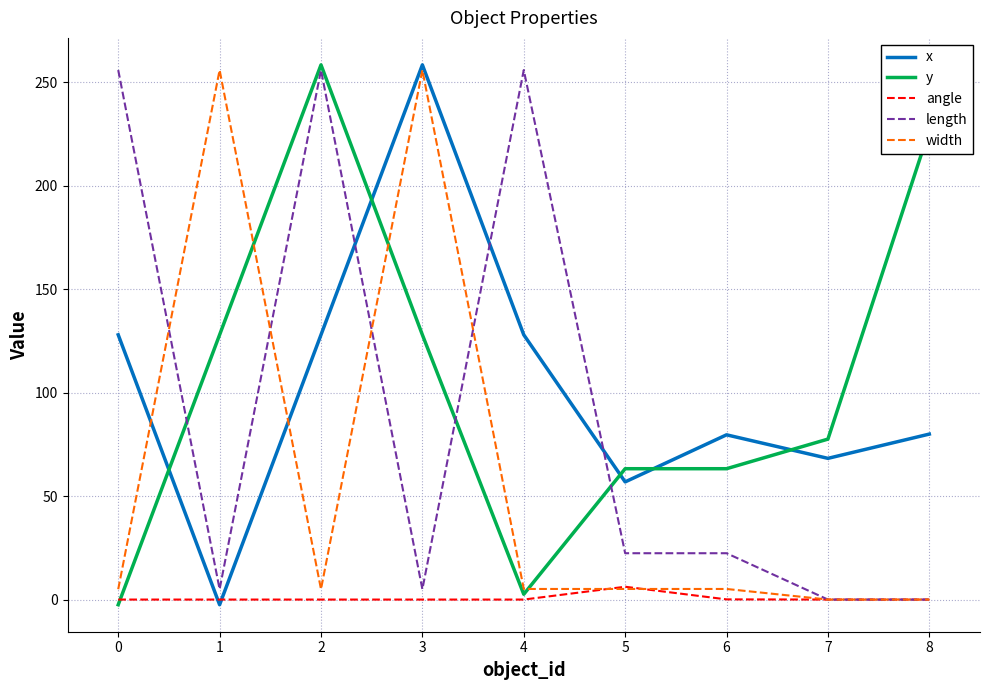

Between 6 and 8, which series saw the biggest shift?

y